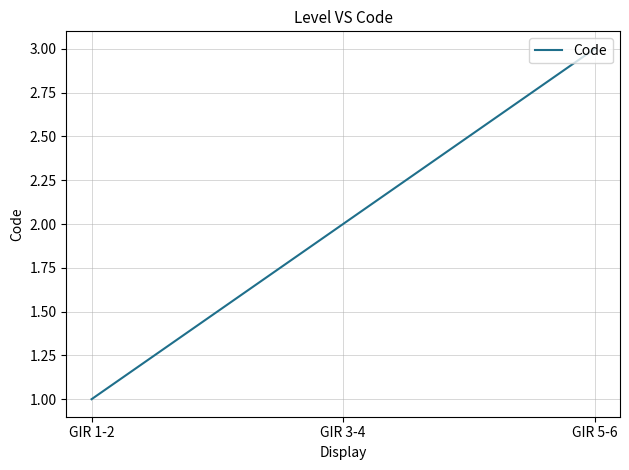

What position from the left is GIR 5-6?

3